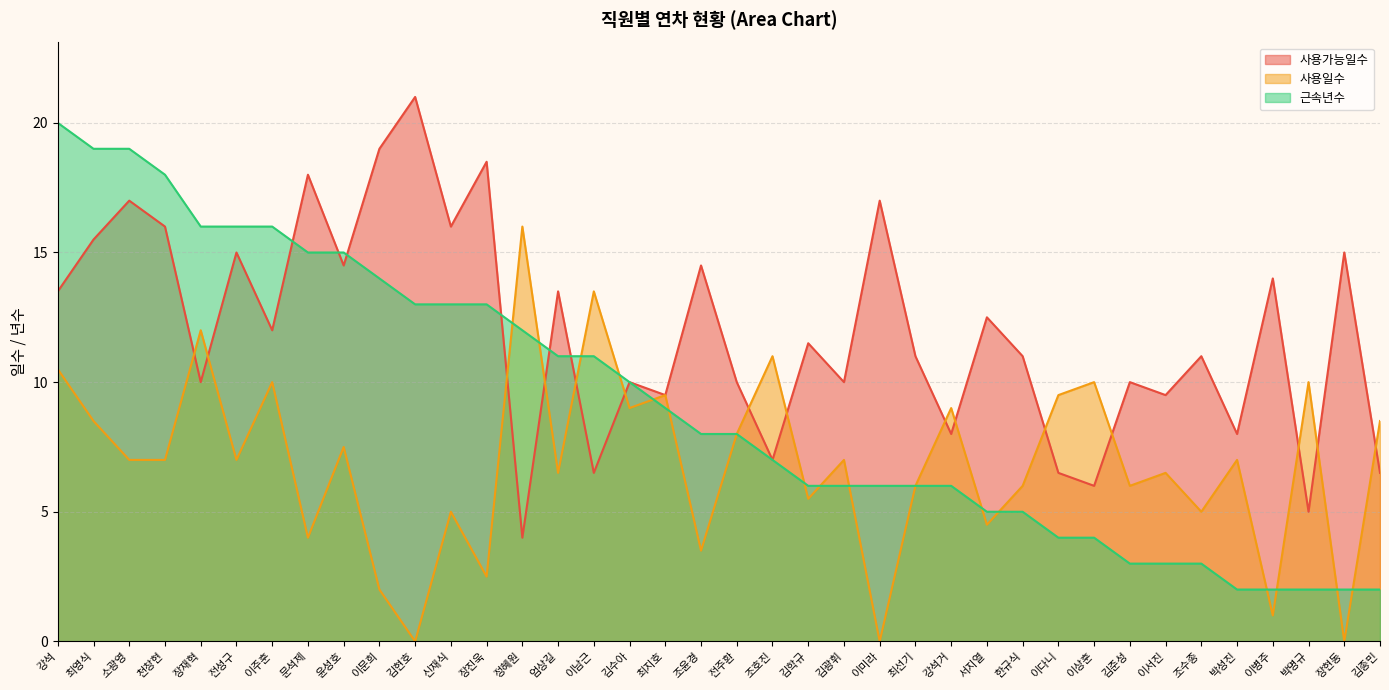

Is it true that 사용가능일수 equals 11.5 at 김학규?

True